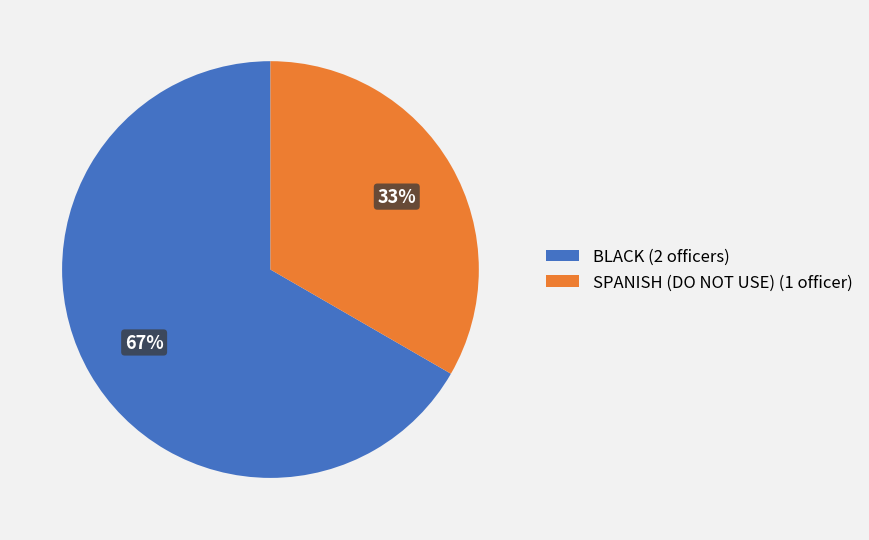

Rank the categories by value from lowest to highest.

SPANISH (DO NOT USE) (1 officer), BLACK (2 officers)